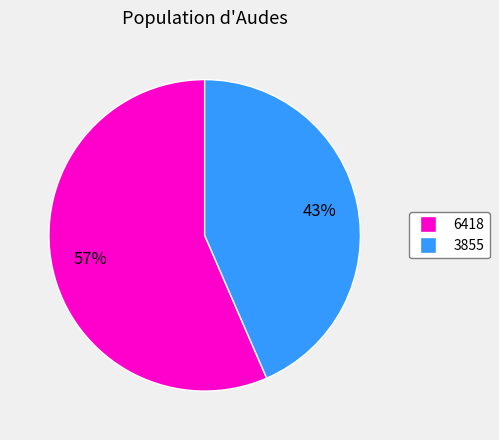

Do 6418 and 3855 together represent more than half of the pie?

Yes